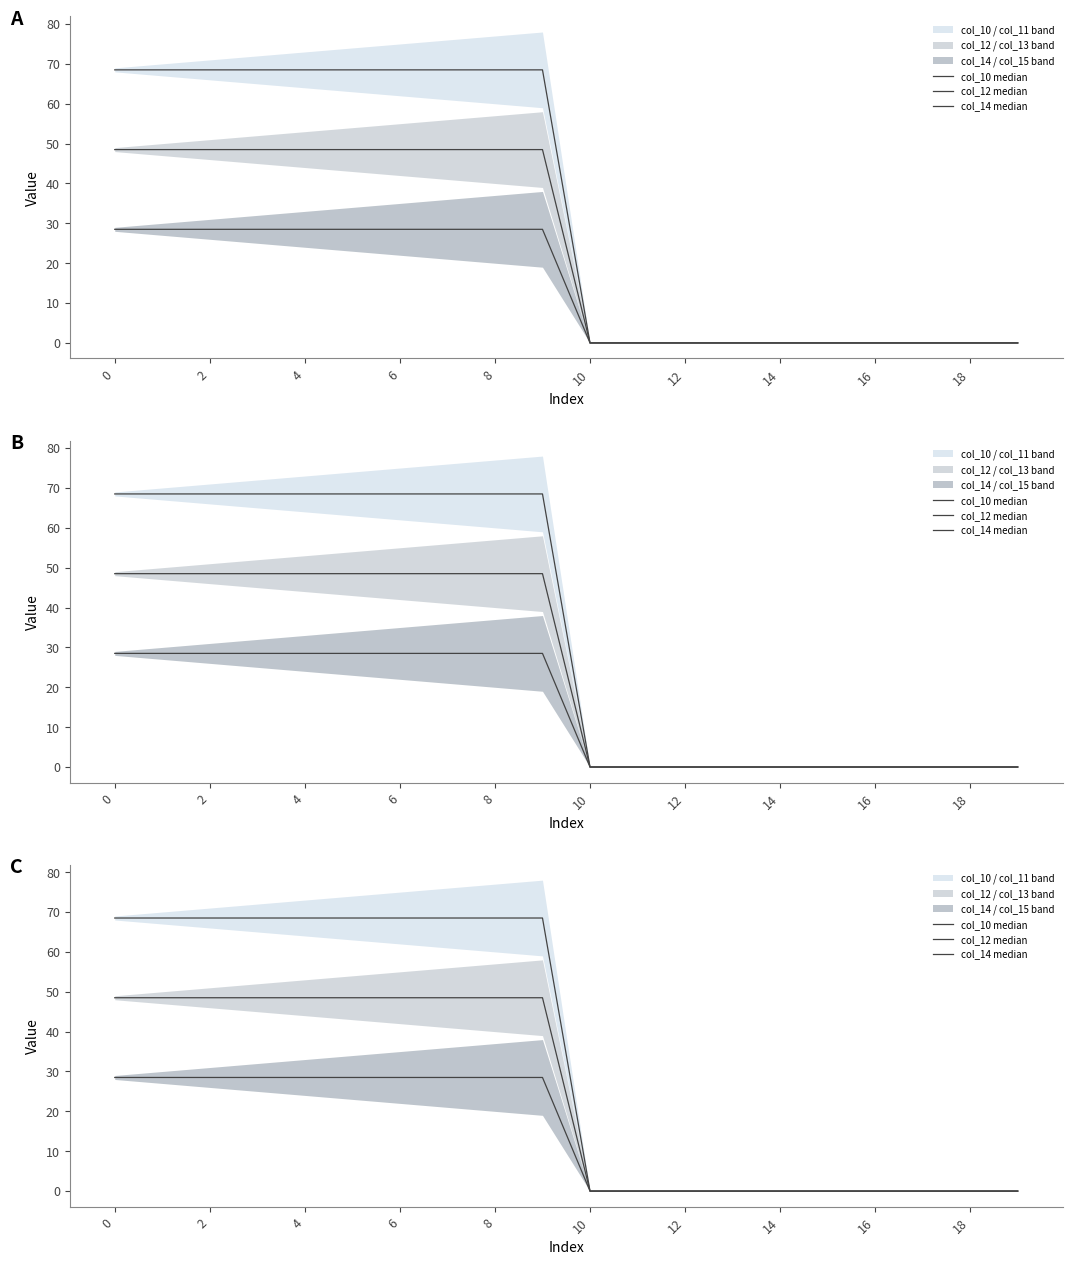

At 14, list the series in order from smallest to largest.

col_14 median, col_12 median, col_10 median